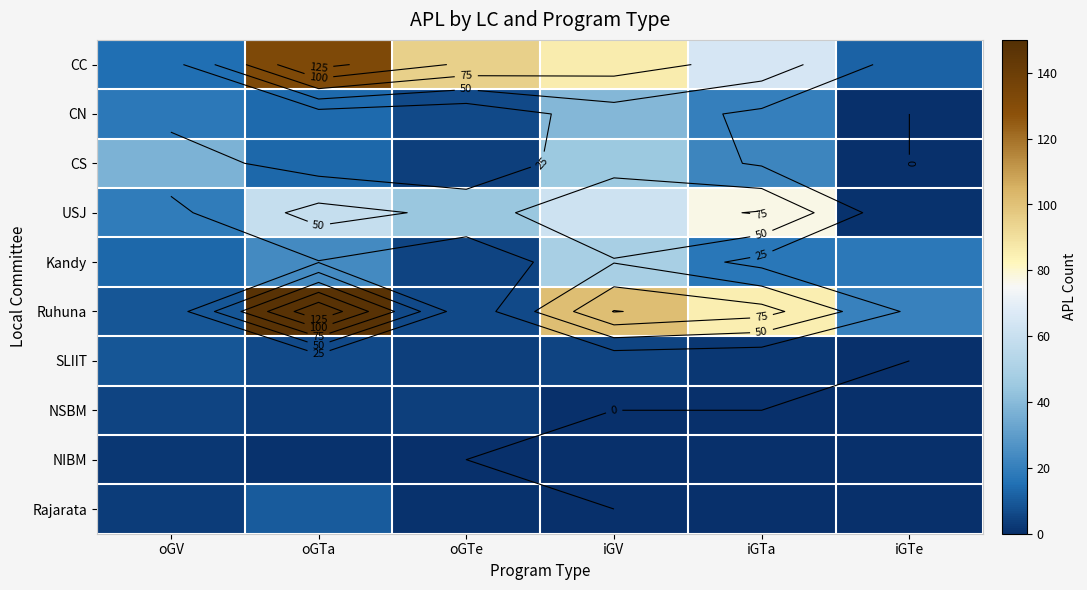

What is the difference between the second highest and second lowest values in the CS series?

33